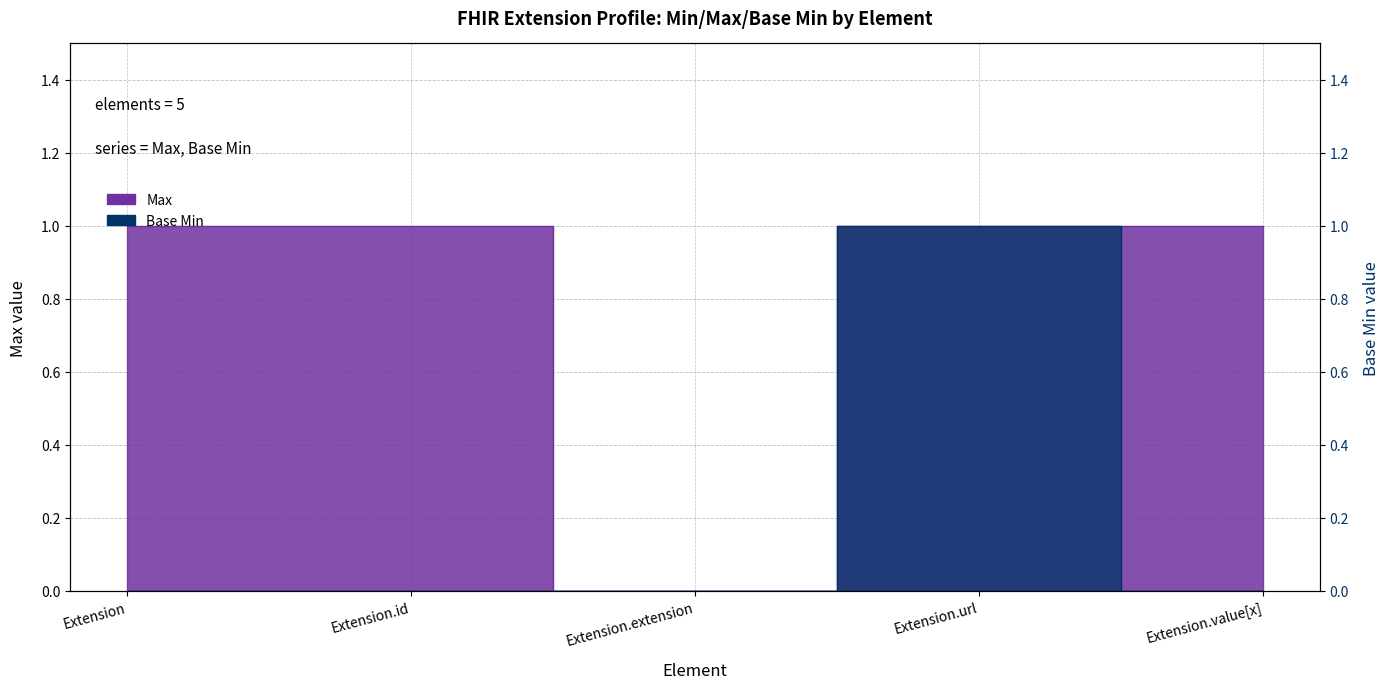

List the series in order of their peak value, highest first.

Max, Base Min